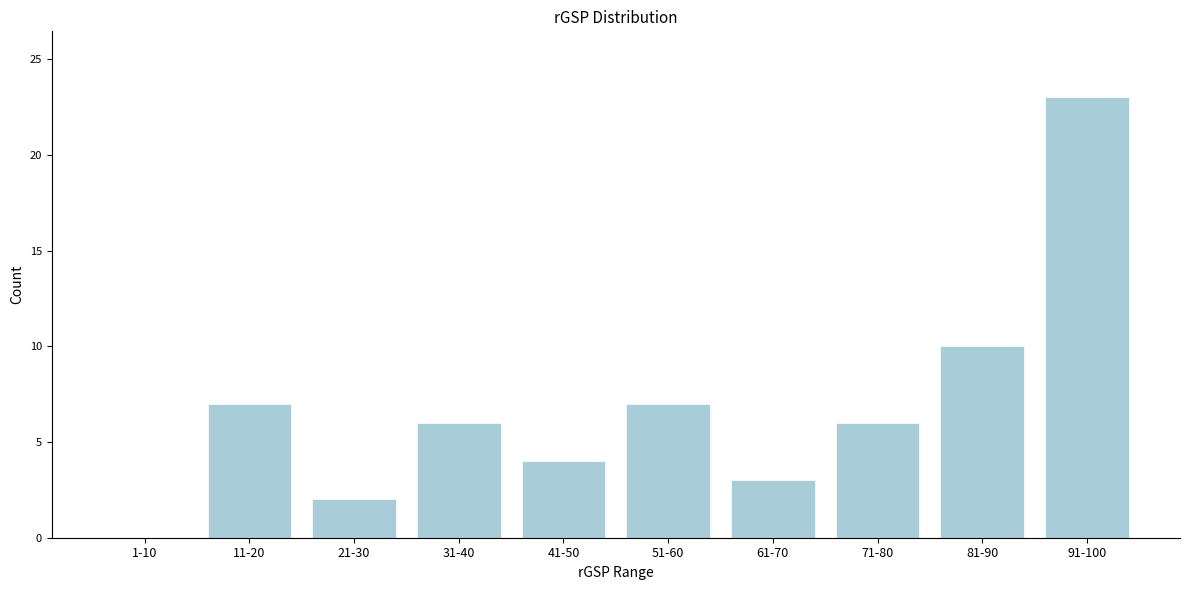

Reading left to right, transcribe all the data shown in this chart.

1-10=0	11-20=7	21-30=2	31-40=6	41-50=4	51-60=7	61-70=3	71-80=6	81-90=10	91-100=23